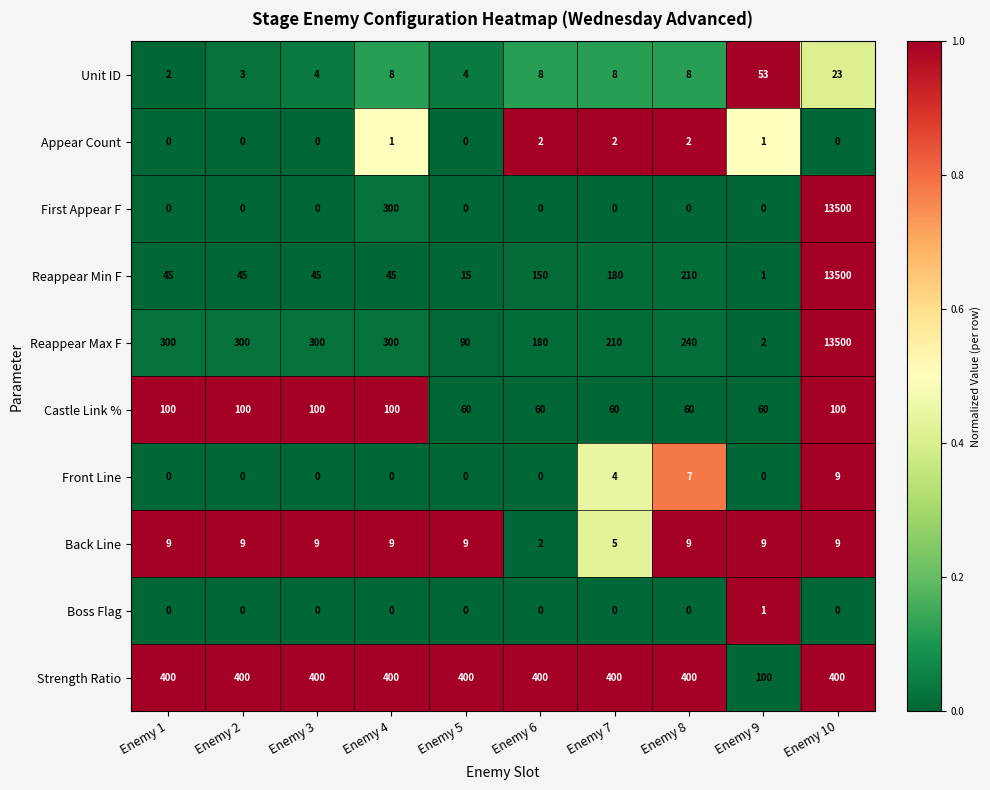

Read the Reappear Max F value at Enemy 3.

300